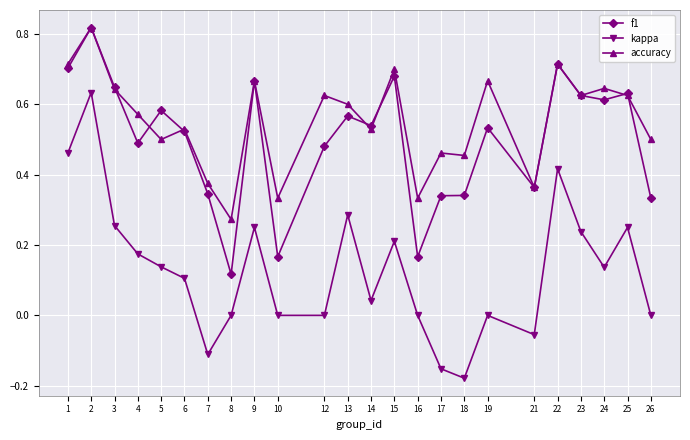

What is the sum of all f1 values?

12.0